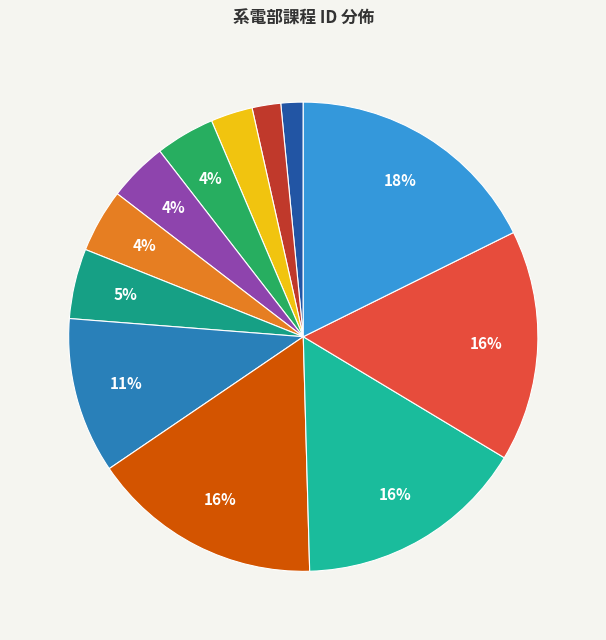

How many slices are in this pie chart?

12